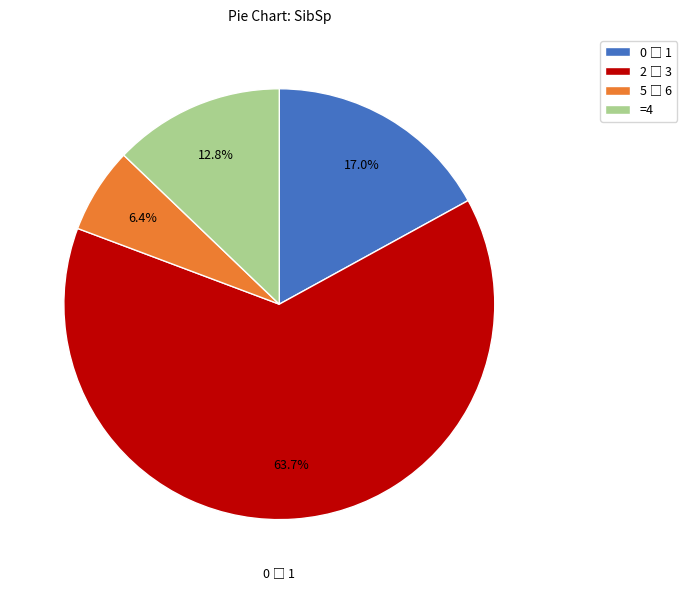

Does =4 represent more than half of the total?

No